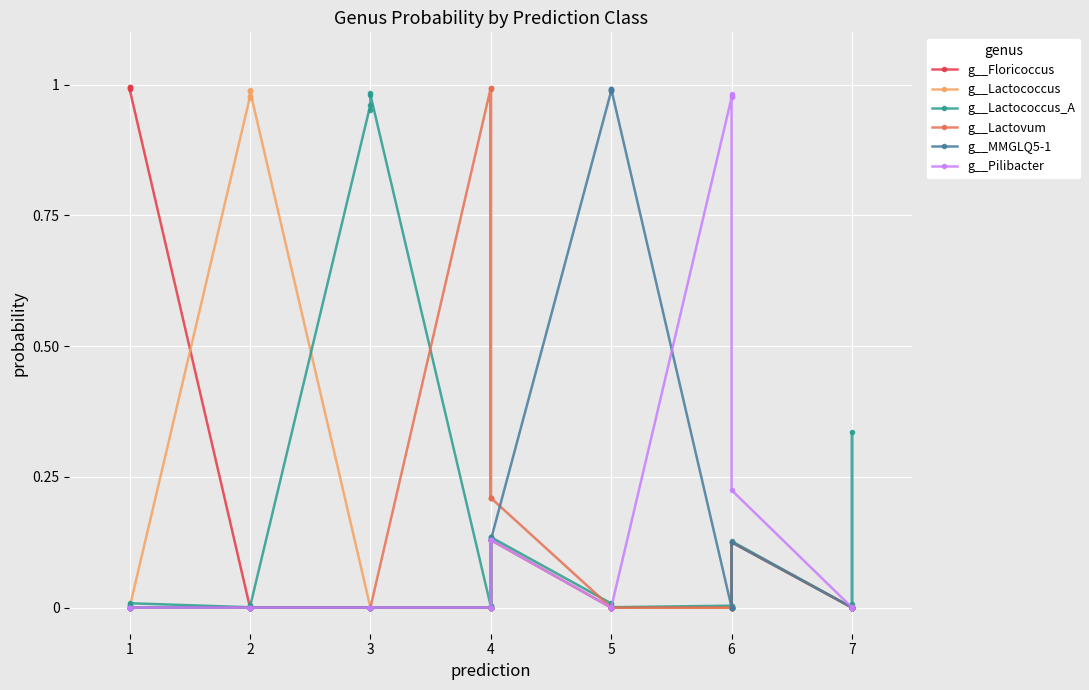

How many lines are shown in the chart?

6